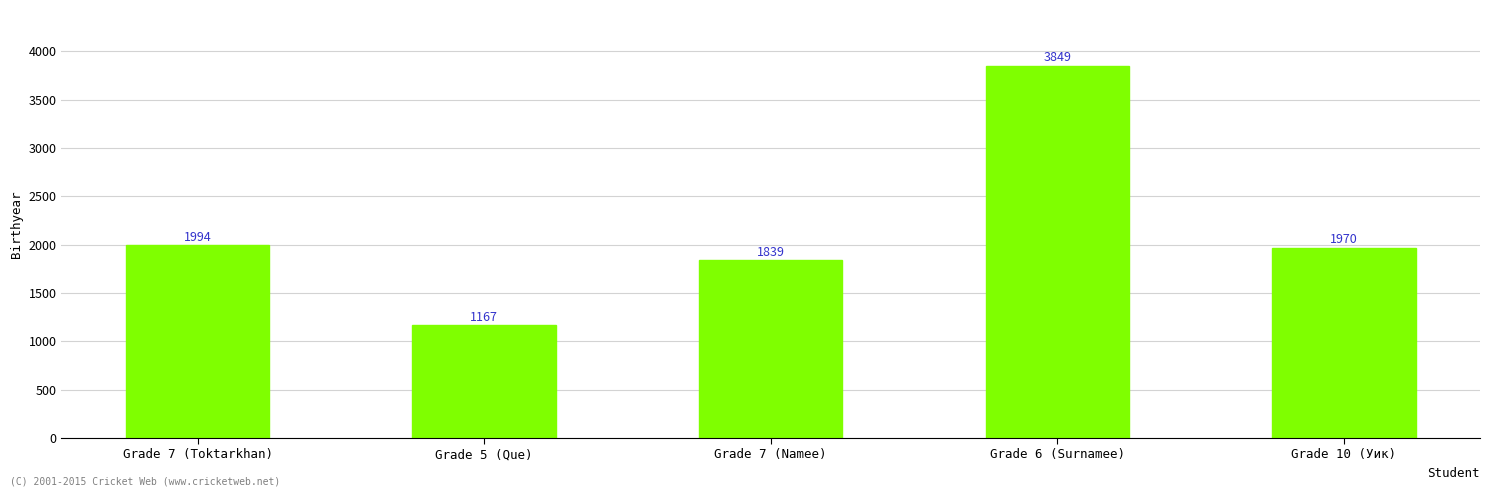

Count the number of data series in this chart.

1